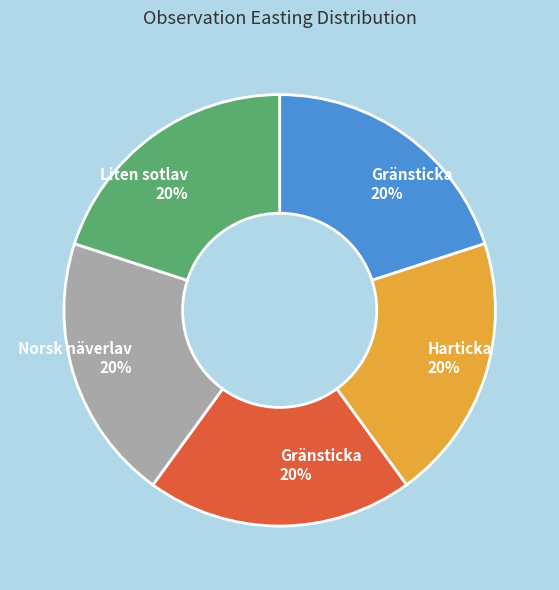

To the nearest percent, what is the average slice percentage?

20%